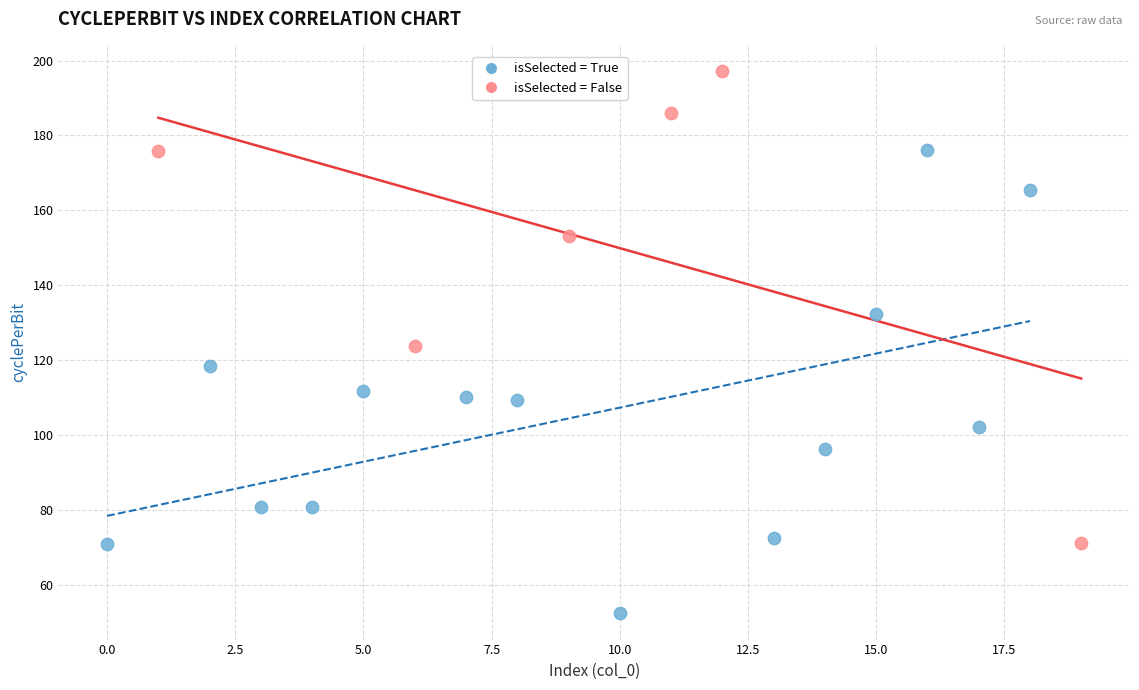

Which series has the widest spread of Y values?

isSelected = False